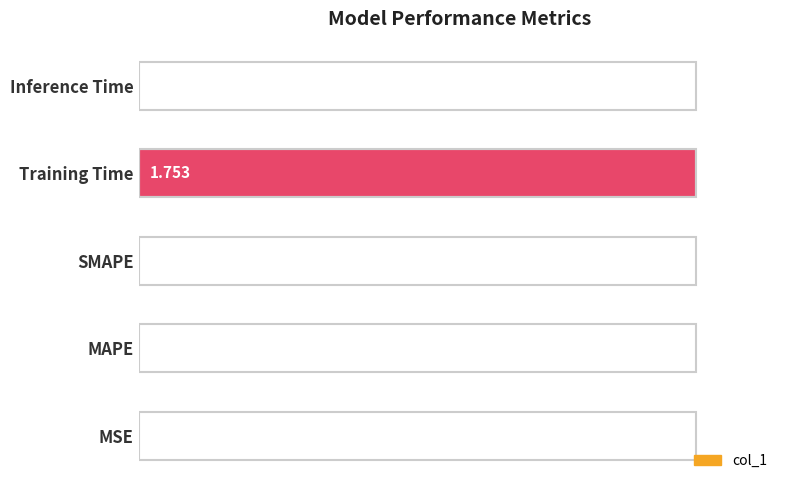

Between Inference Time and MAPE, which is larger?

Inference Time